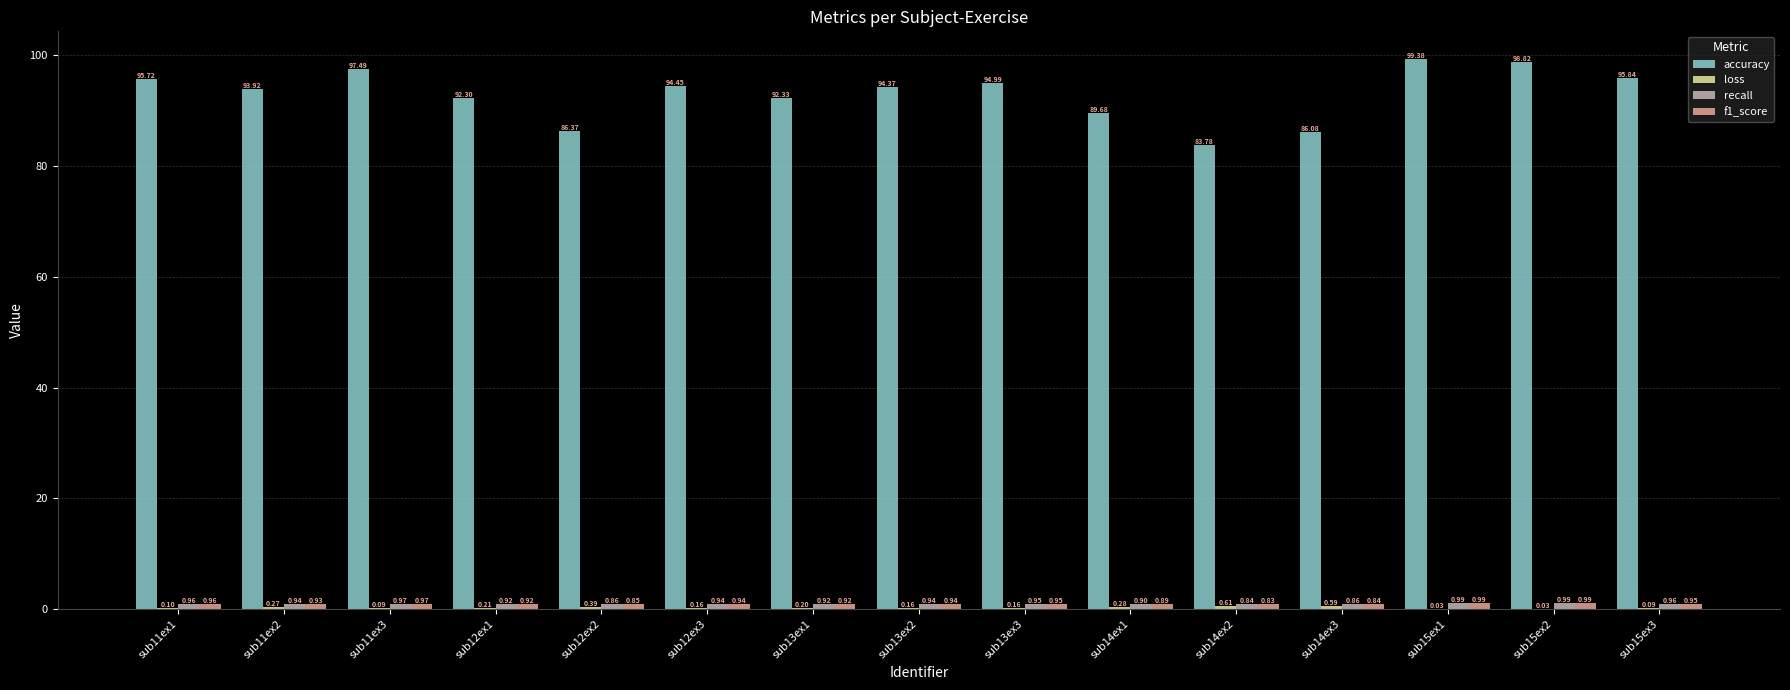

Which series changed the most between sub13ex1 and sub14ex2?

accuracy